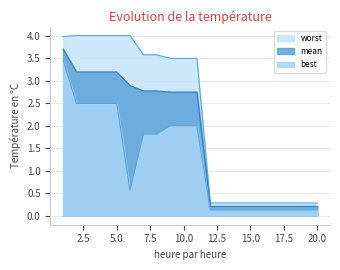

Reading right to left, extract all data points from this chart.

mean: 20=0.2	19=0.2	18=0.2	17=0.2	16=0.2	15=0.2	14=0.2	13=0.2	12=0.2	11=2.7	10=2.7	9=2.7	8=2.8	7=2.8	6=2.9	5=3.2	4=3.2	3=3.2	2=3.2	1=3.7
best: 20=0.1	19=0.1	18=0.1	17=0.1	16=0.1	15=0.1	14=0.1	13=0.1	12=0.1	11=2.0	10=2.0	9=2.0	8=1.8	7=1.8	6=0.6	5=2.5	4=2.5	3=2.5	2=2.5	1=3.5
worst: 20=0.3	19=0.3	18=0.3	17=0.3	16=0.3	15=0.3	14=0.3	13=0.3	12=0.3	11=3.5	10=3.5	9=3.5	8=3.6	7=3.6	6=4.0	5=4.0	4=4.0	3=4.0	2=4.0	1=4.0